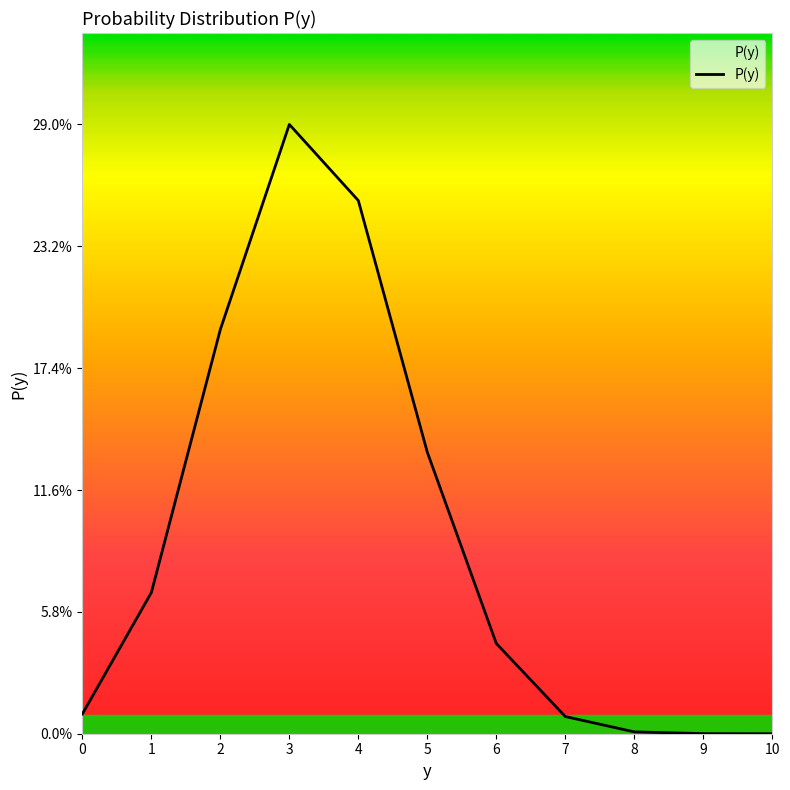

The chart shows a value of 0.0 at 0. True or false?

True